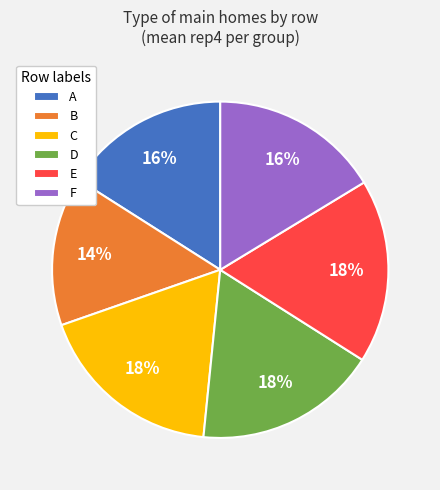

Combined, do D and A account for over 50%?

No